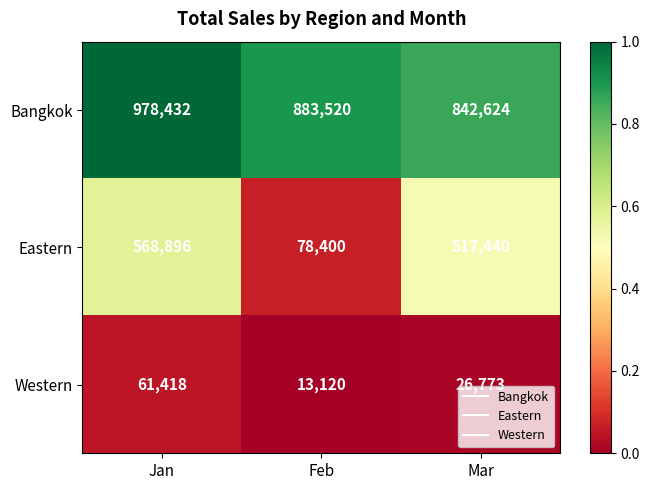

What is the sum of the Western values at Feb and Mar?

39893